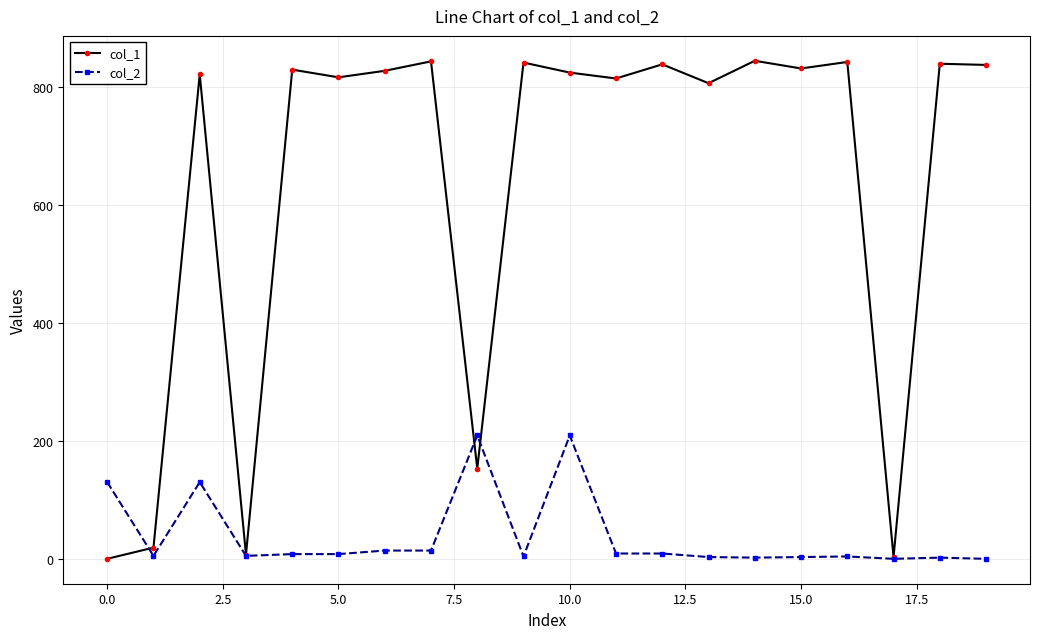

Rank the series by their average value, from highest to lowest.

col_1, col_2